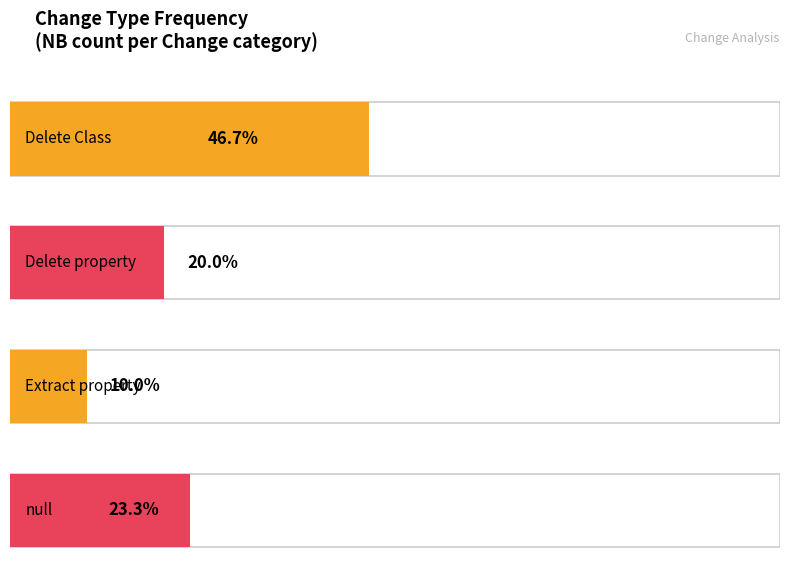

What is the label of the 4th bar from the left?

null